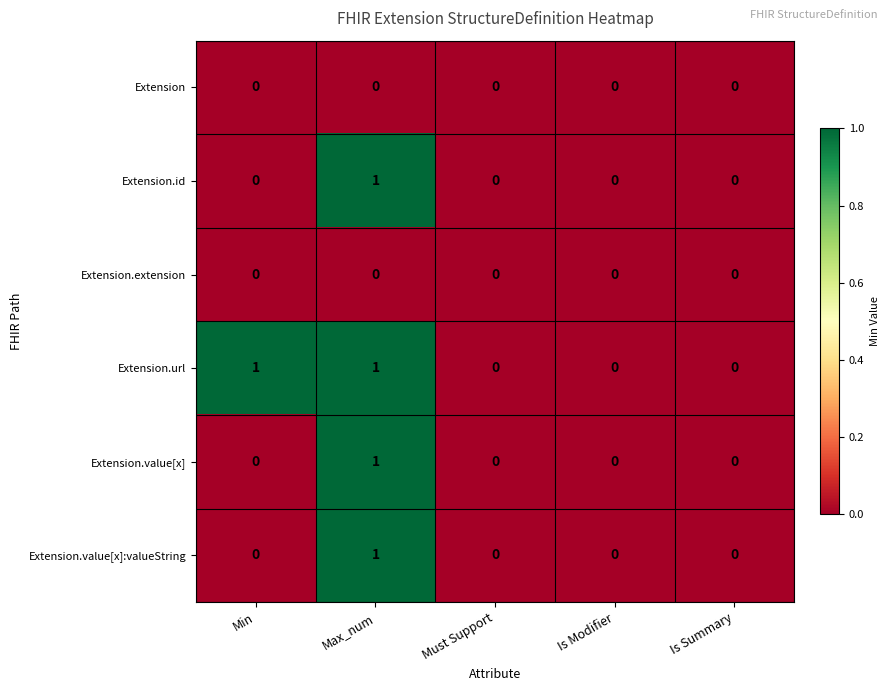

Count the Extension.value[x]:valueString values in the range 0 to 1.

5